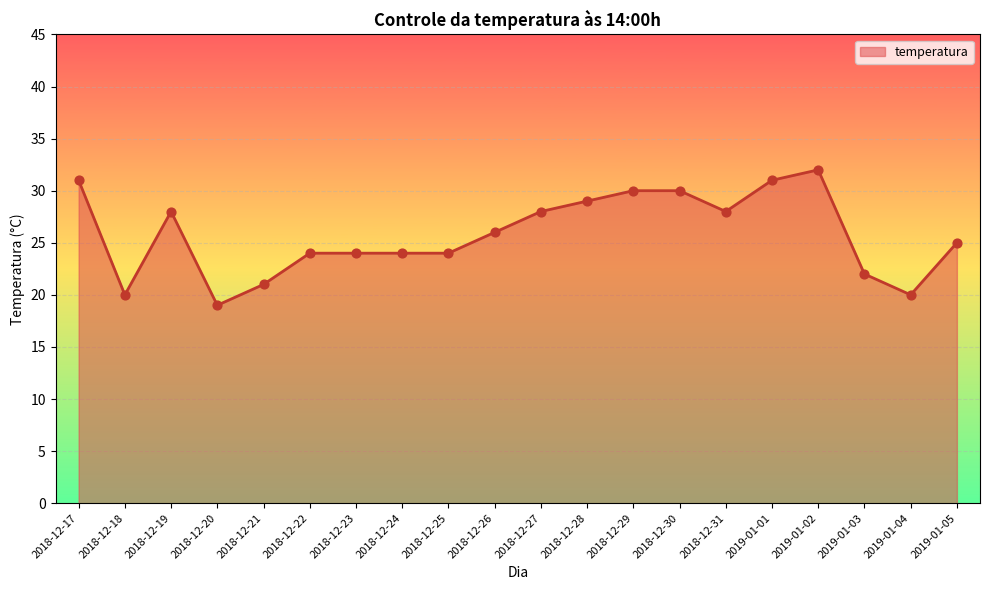

Between 2019-01-02 and 2019-01-03, which is larger?

2019-01-02